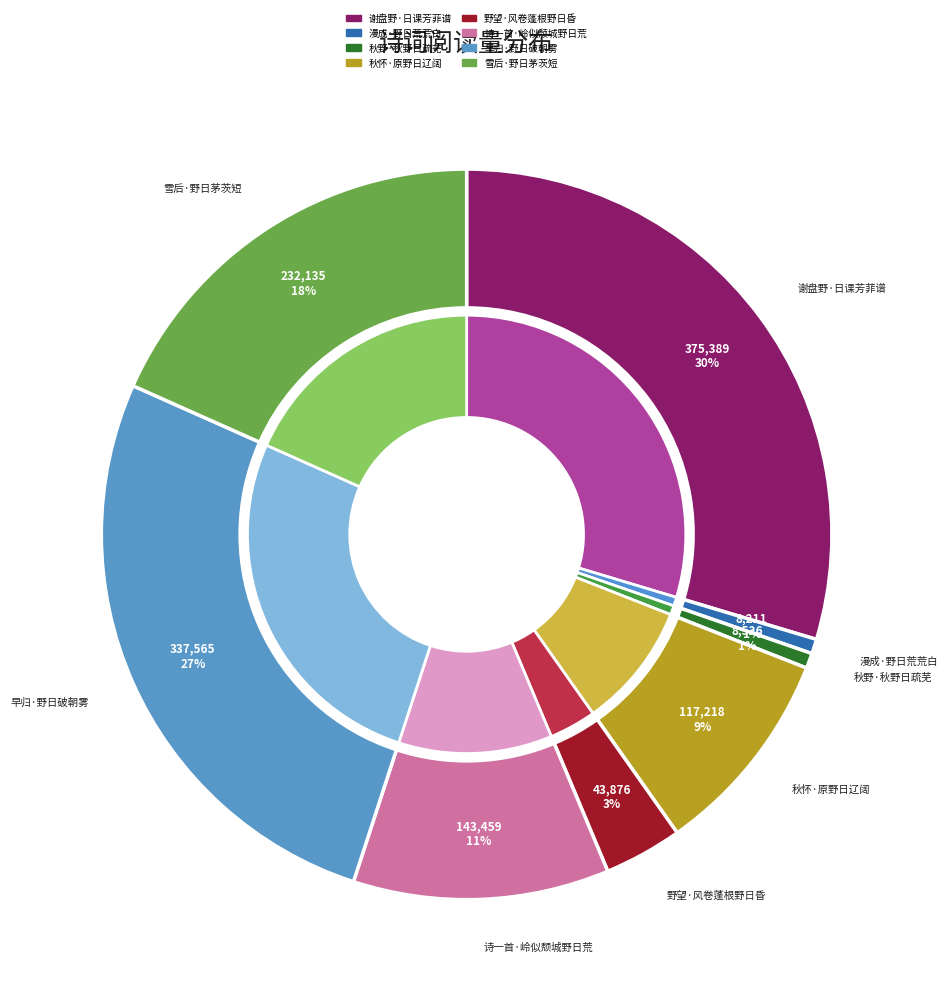

To the nearest percent, what is the combined percentage of 诗一首·岭似颓城野日荒 and 谢盘野·日课芳菲谱?

41%